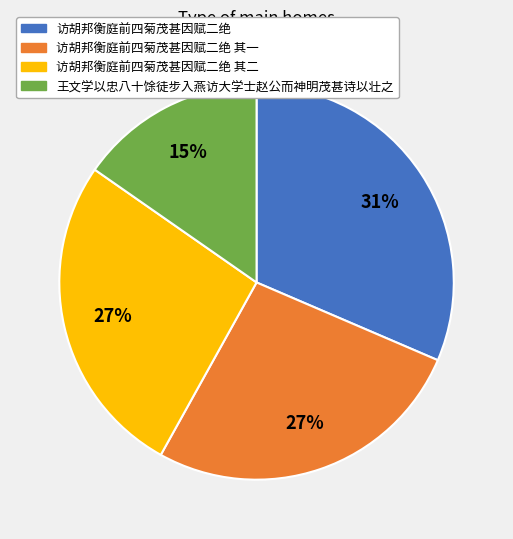

To the nearest percent, what is the combined percentage of 访胡邦衡庭前四菊茂甚因赋二绝 其二 and 访胡邦衡庭前四菊茂甚因赋二绝?

58%